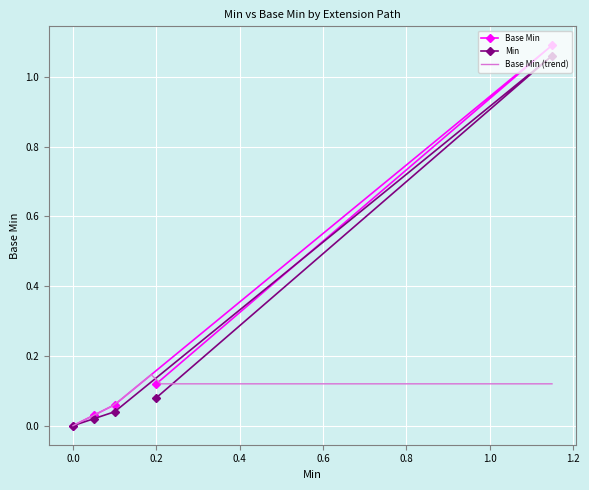

At how many categories does at least one series exceed 0?

4